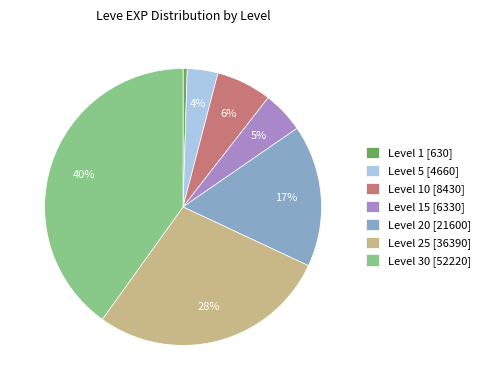

What percentage is the Level 10 [8430] slice, to the nearest percent?

6%